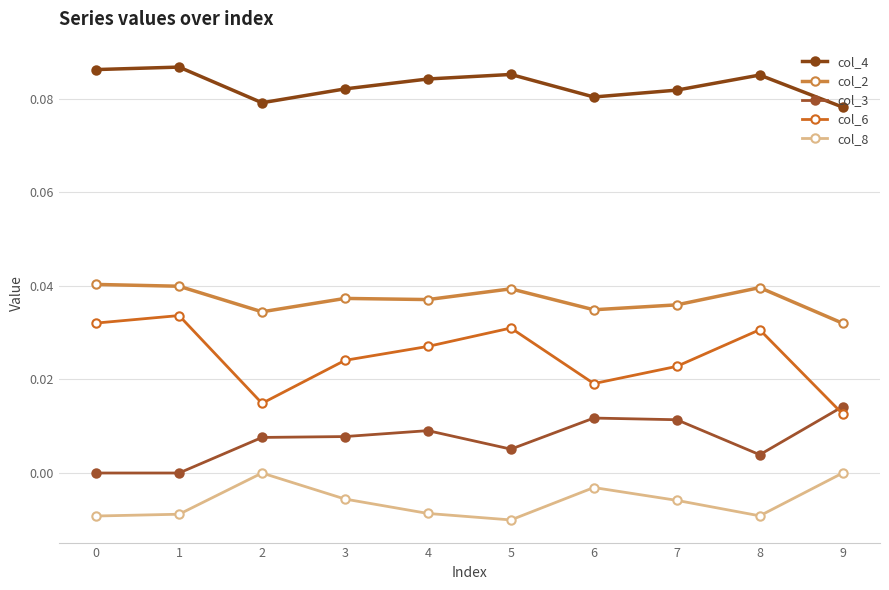

Reading left to right, list all the values displayed in this chart.

col_4: 0.1	0.1	0.1	0.1	0.1	0.1	0.1	0.1	0.1	0.1
col_2: 0.0	0.0	0.0	0.0	0.0	0.0	0.0	0.0	0.0	0.0
col_3: 0.0	0.0	0.0	0.0	0.0	0.0	0.0	0.0	0.0	0.0
col_6: 0.0	0.0	0.0	0.0	0.0	0.0	0.0	0.0	0.0	0.0
col_8: -0.0	-0.0	0.0	-0.0	-0.0	-0.0	-0.0	-0.0	-0.0	0.0